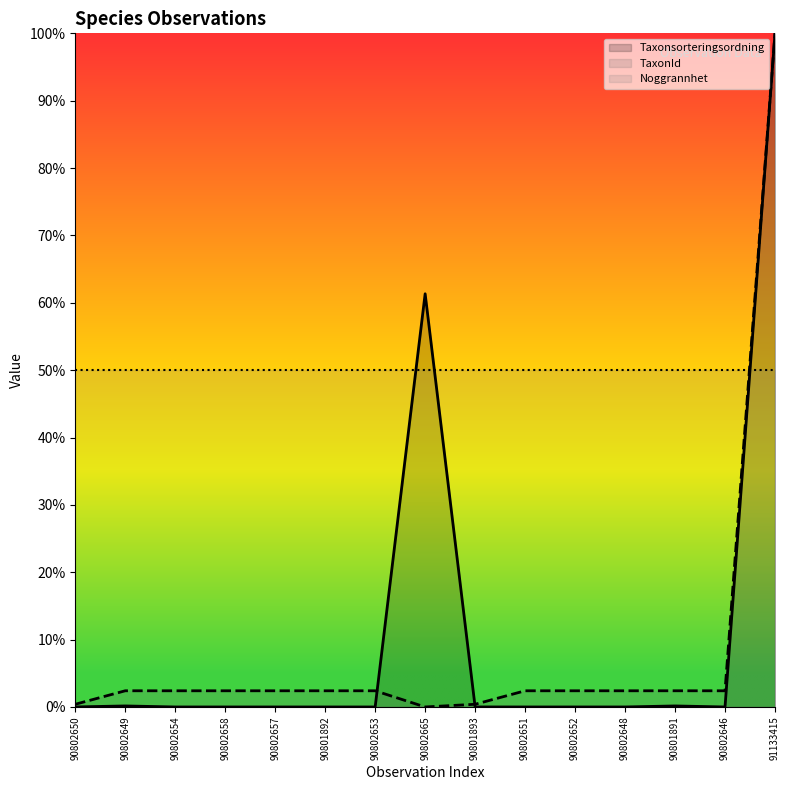

Does the chart display data point markers on the line(s)?

No